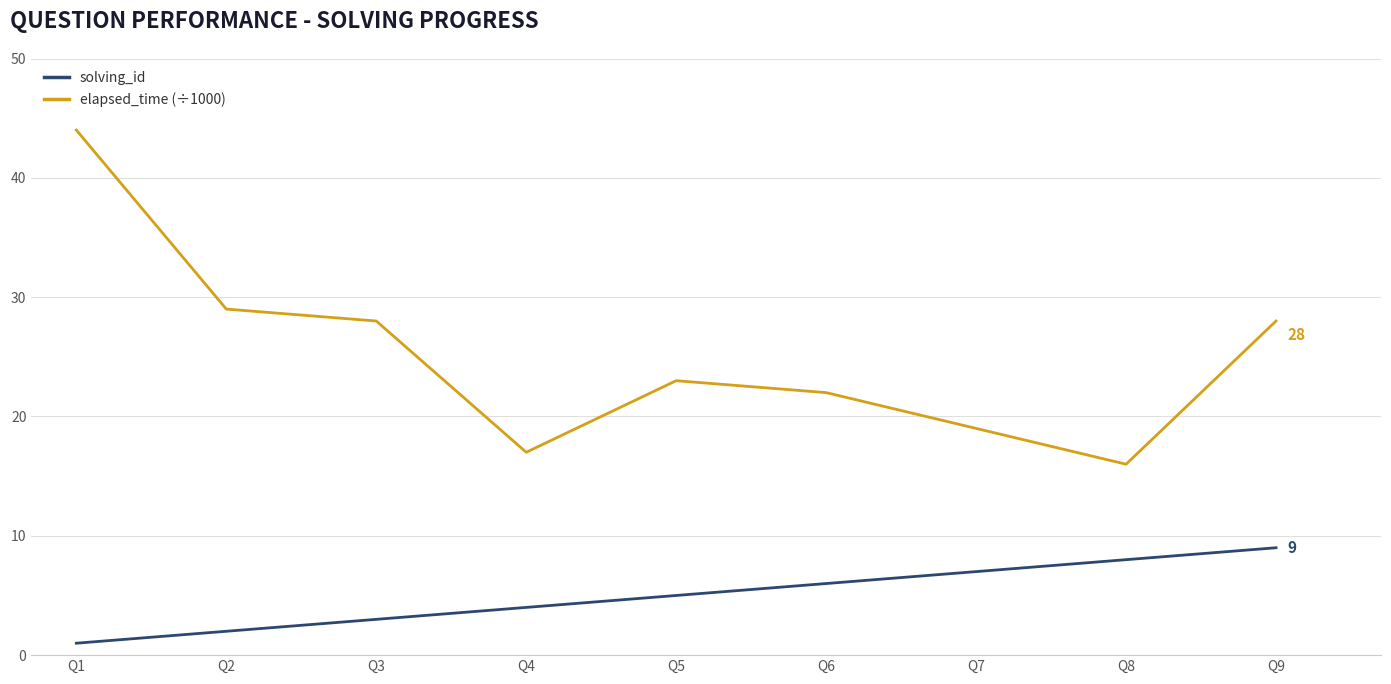

What is the highest value of the solving_id series?

9